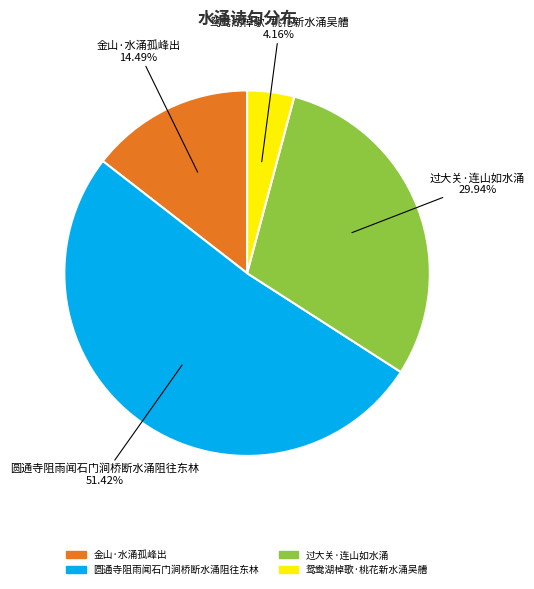

To the nearest percent, what is the difference between the largest and smallest slice percentages?

47%